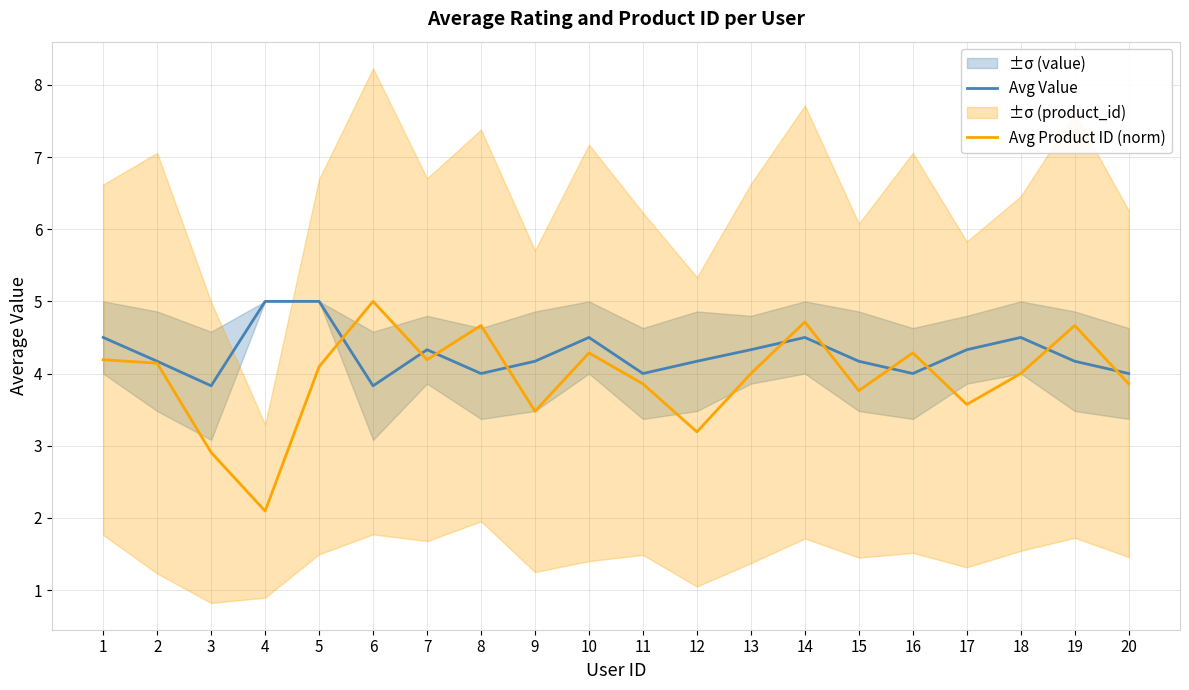

What is the average value of the Avg Value series?

4.3